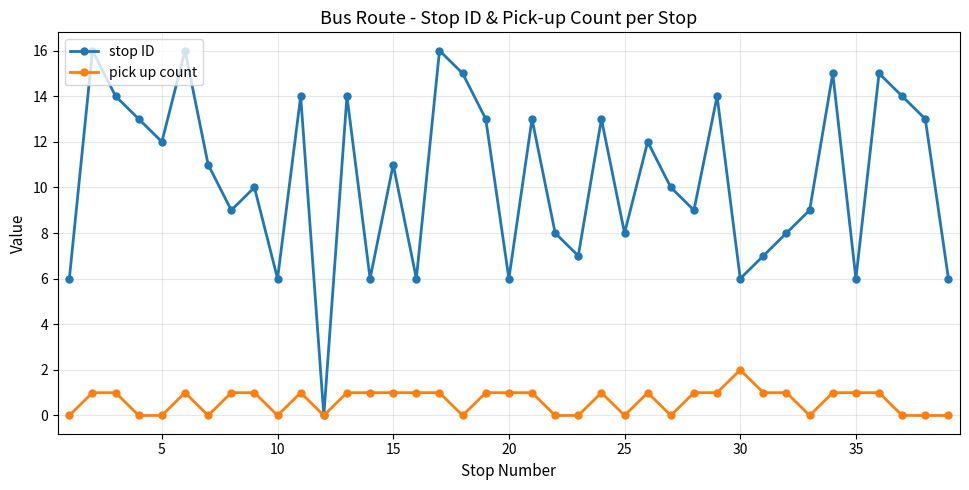

Which series has the largest range (max minus min)?

stop ID